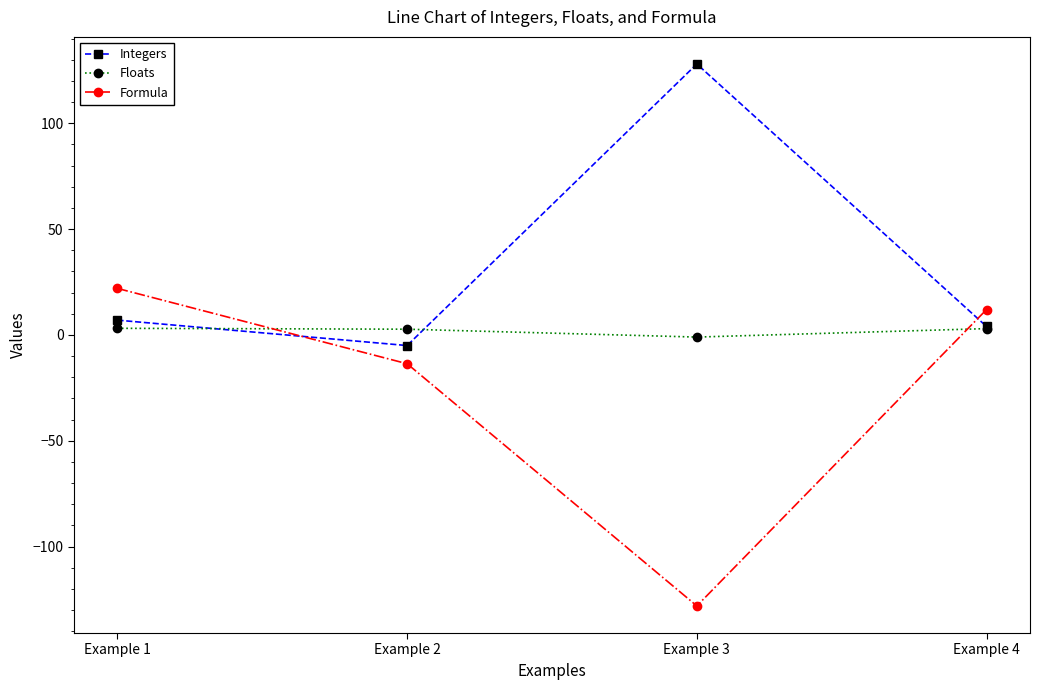

How many values in Integers are above zero?

3